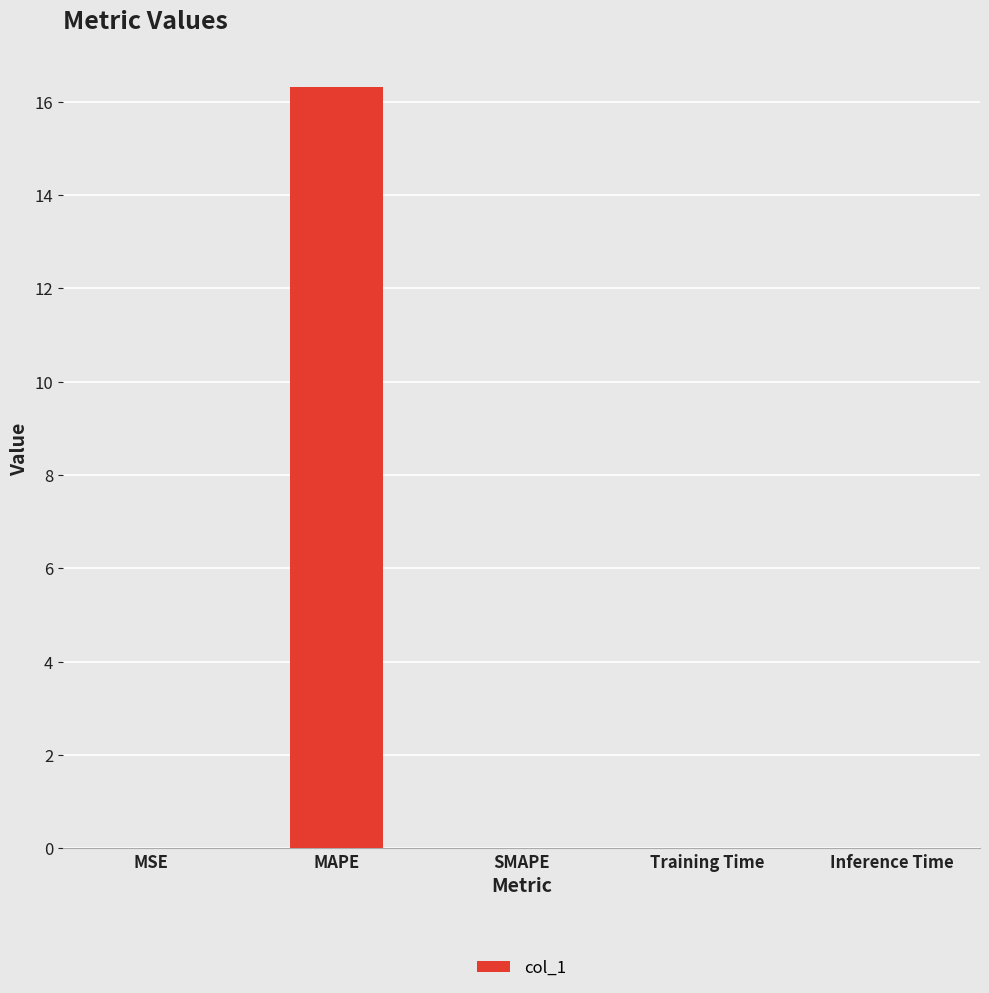

What is the maximum value shown in the chart?

16.3